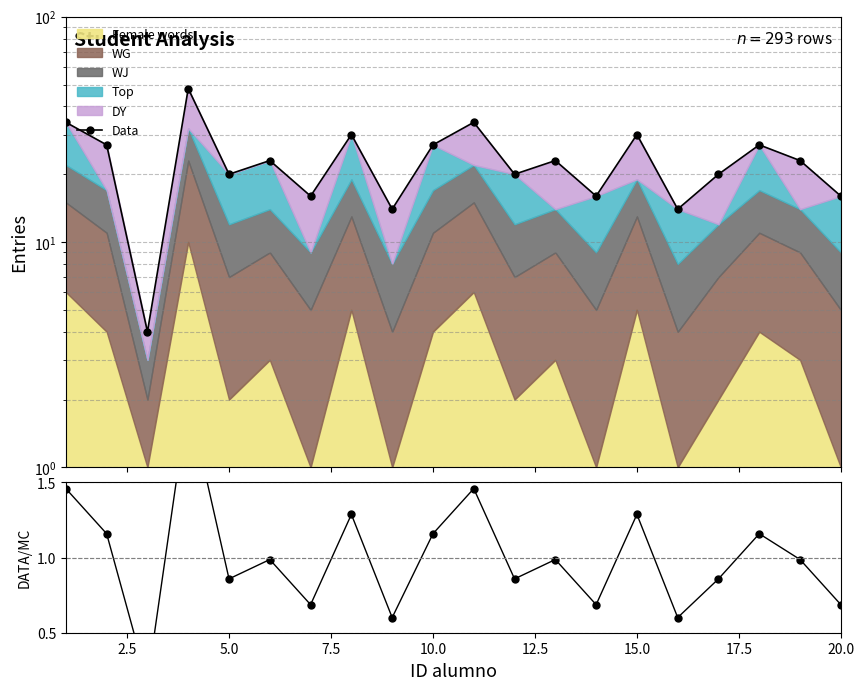

How many lines are shown in the chart?

2